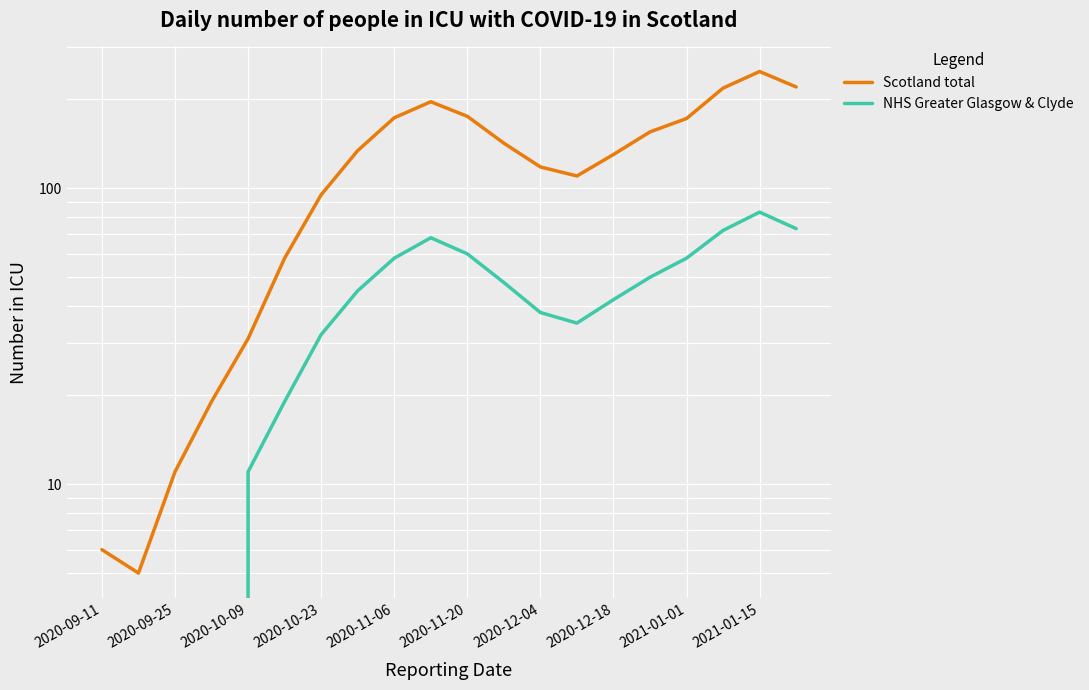

True or false: NHS Greater Glasgow & Clyde and Scotland total intersect in this chart.

False